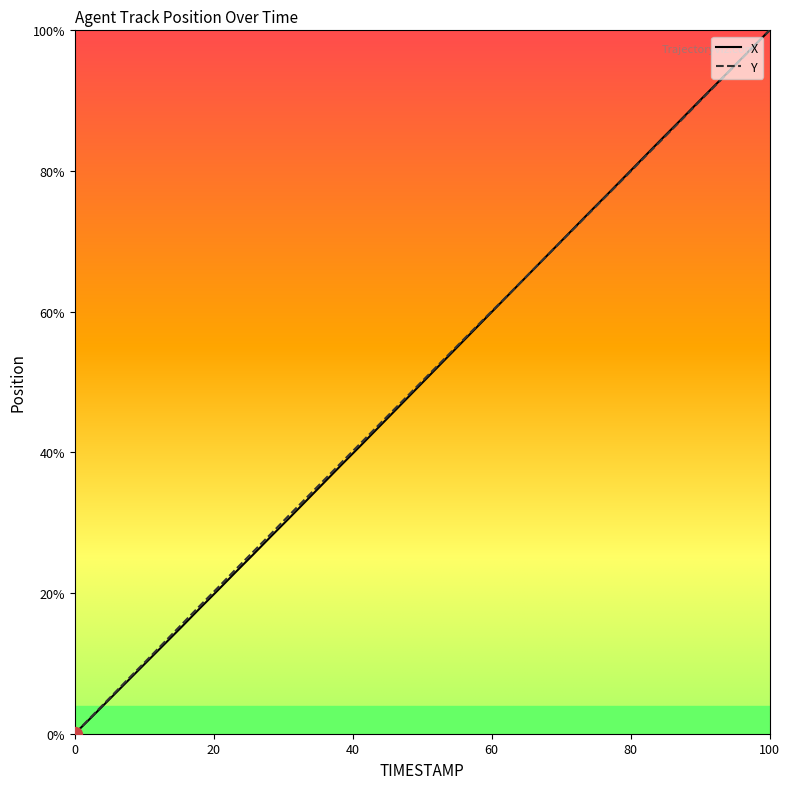

What are all the series names shown in the legend?

X, Y